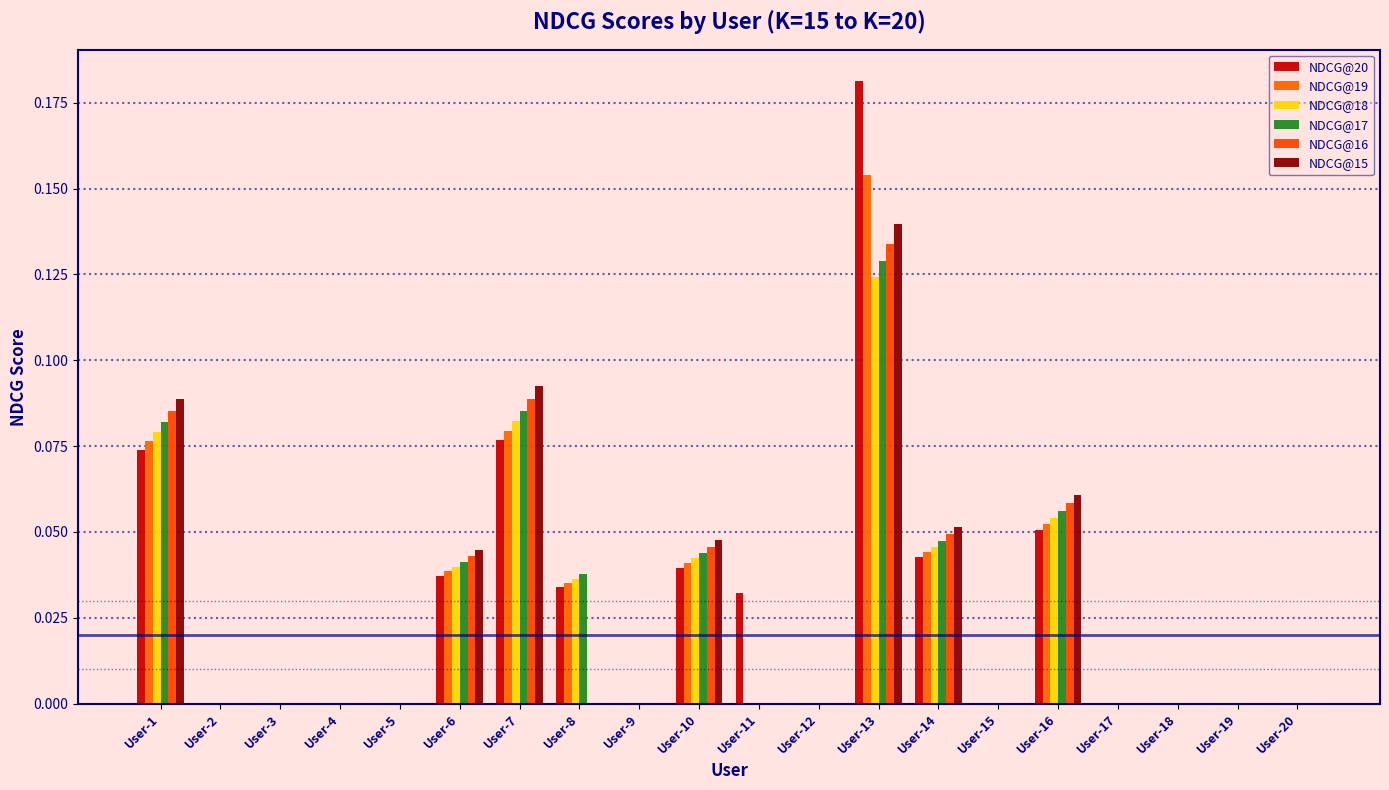

The NDCG@19 series shows 0.1 at User-12. True or false?

False